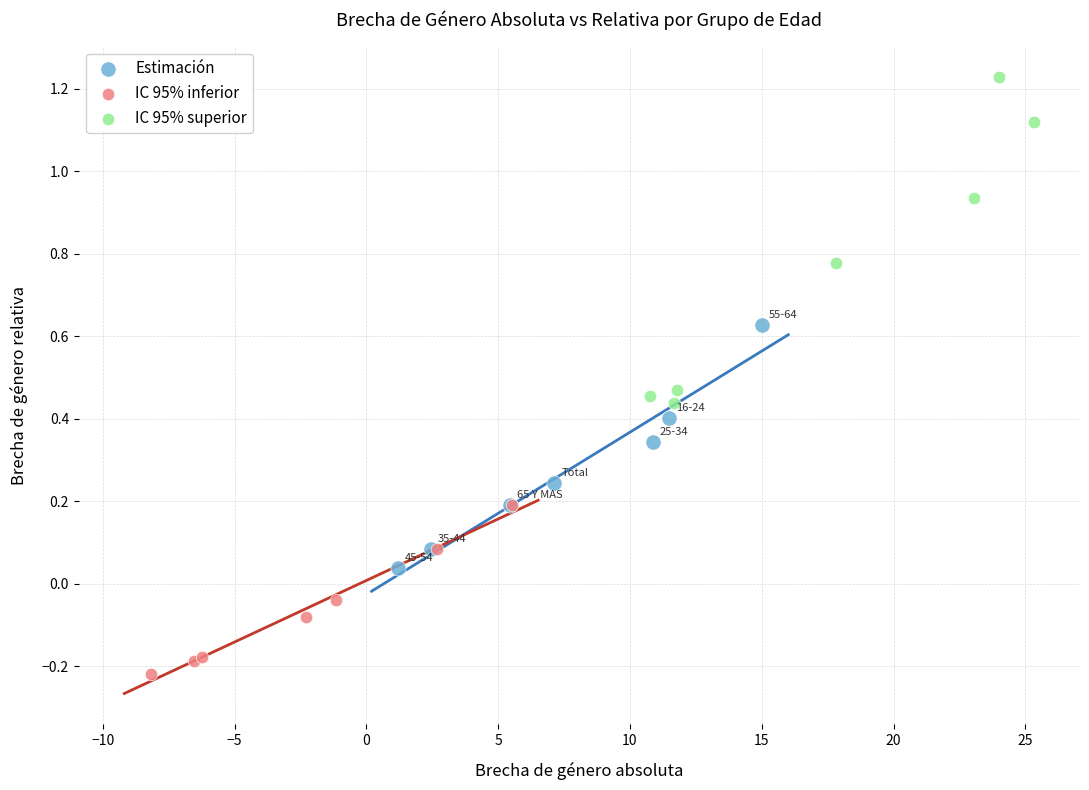

What are all the series names shown in the legend?

Estimación, IC 95% inferior, IC 95% superior